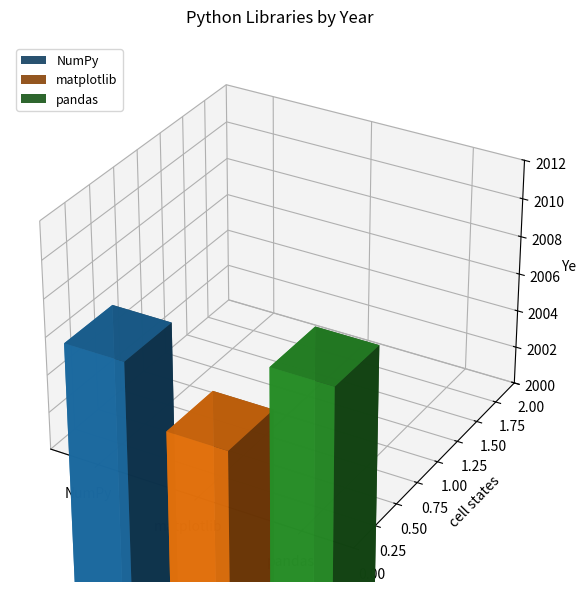

What is the value of the 1st bar from the left?

2006